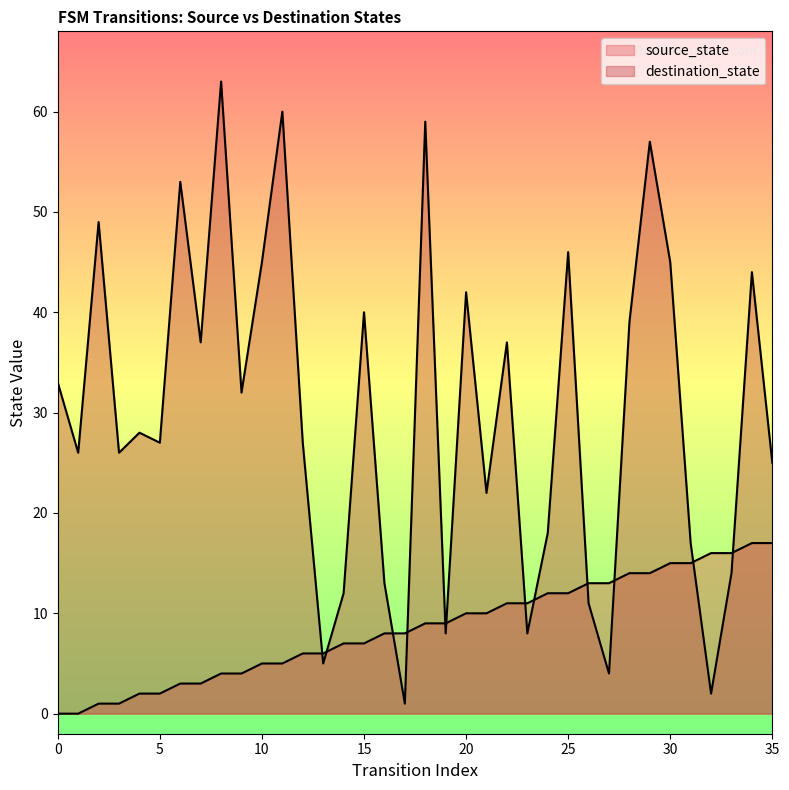

Count the number of data series in this chart.

2